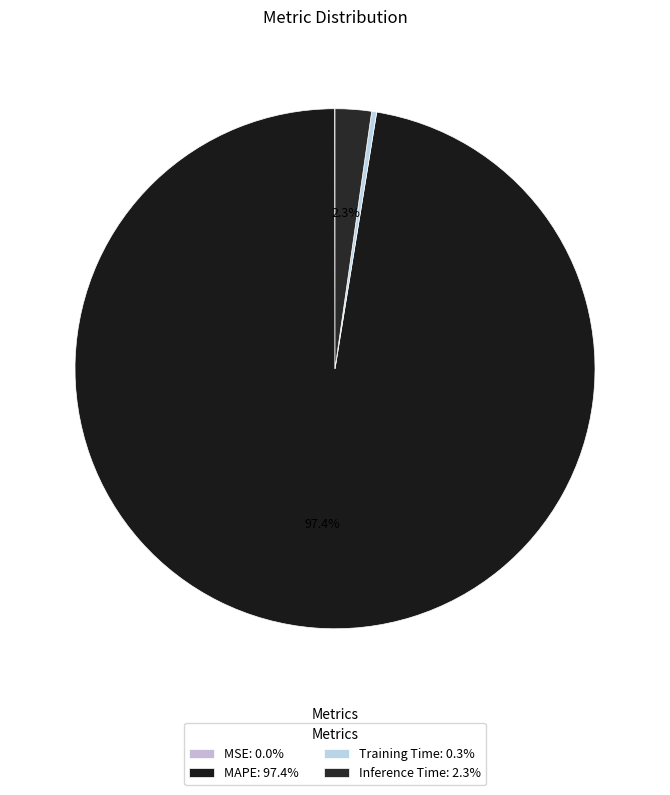

Which slice is the largest?

MAPE